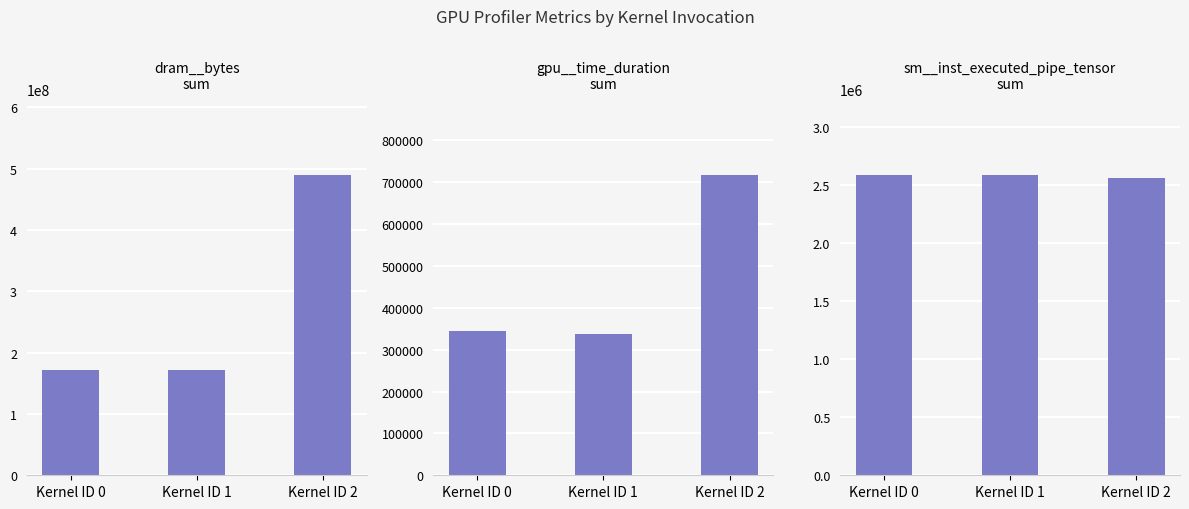

Rank the series by their maximum value, from highest to lowest.

dram__bytes.sum, sm__inst_executed_pipe_tensor.sum, gpu__time_duration.sum